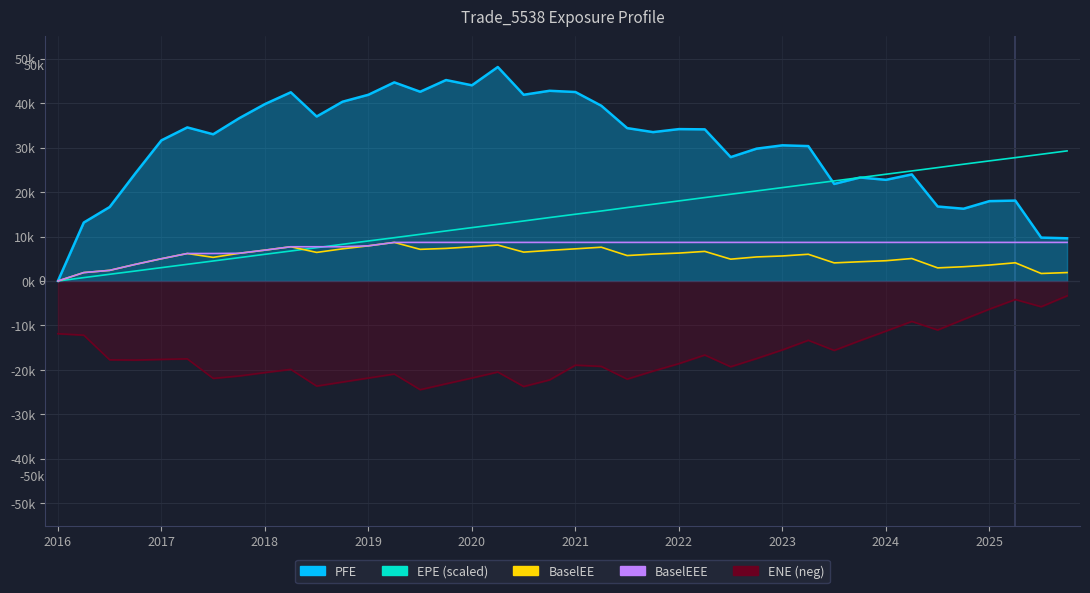

Where does the BaselEEE series first go above 8673?

13